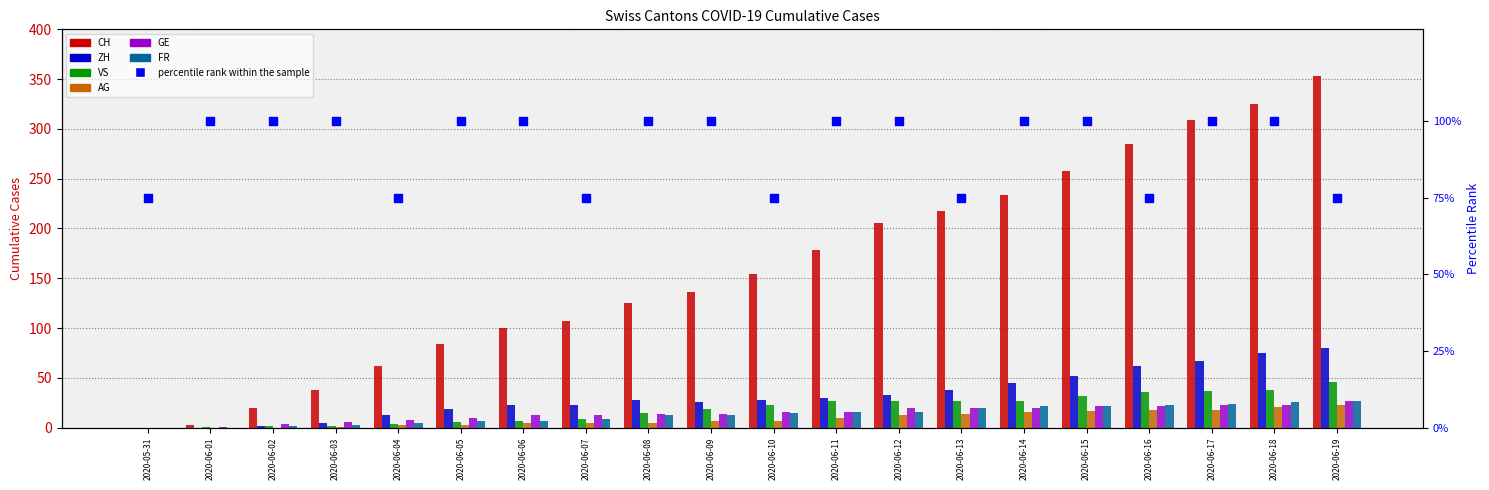

At how many categories does at least one series exceed 196?

8